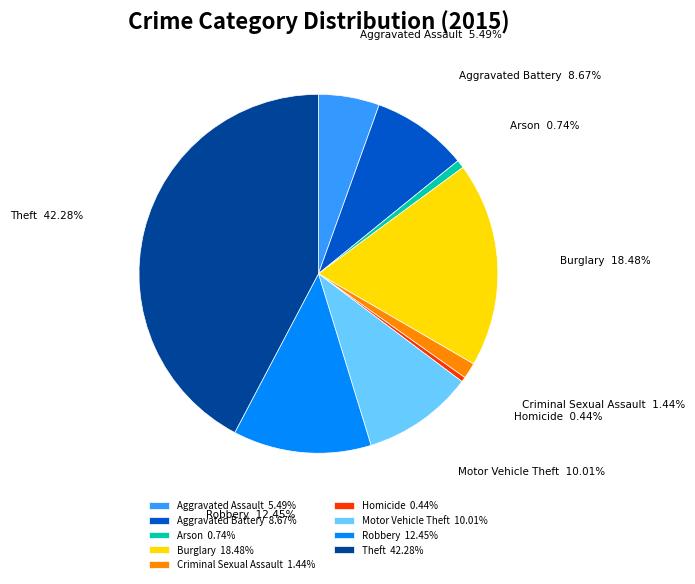

Count the number of slices in the pie.

9